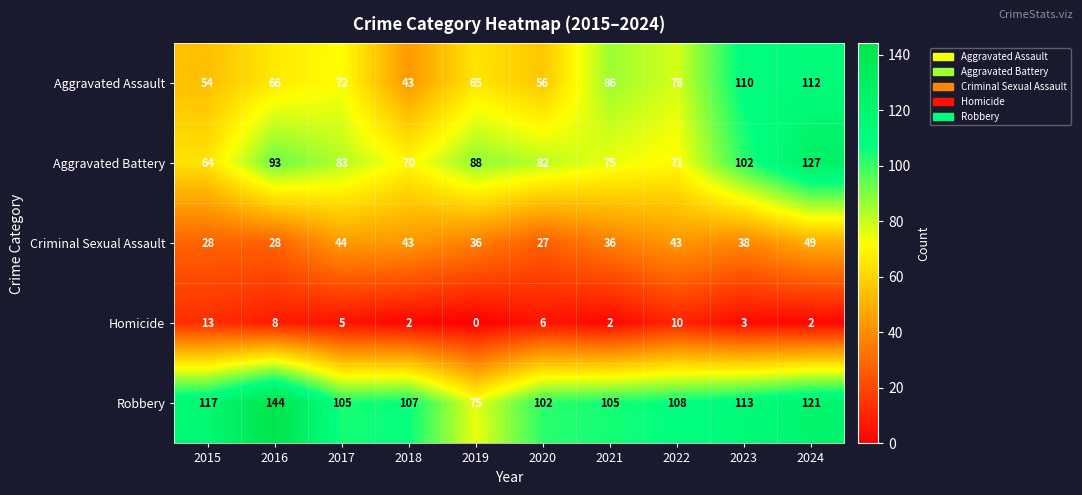

At which category is the sum across all series the highest?

2024